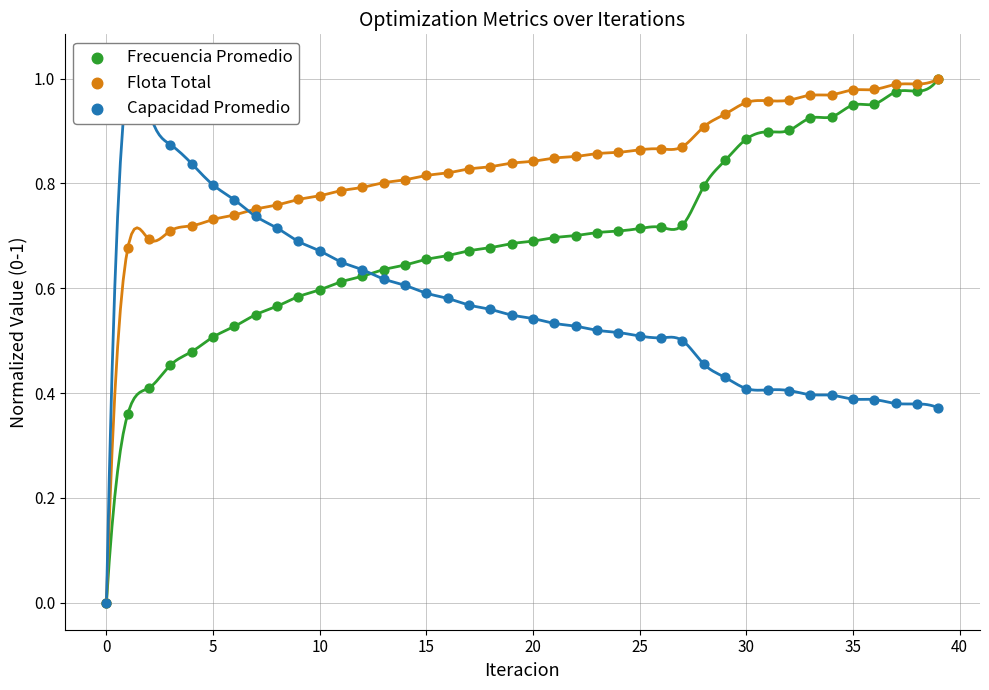

What are all the series names shown in the legend?

Frecuencia Promedio, Flota Total, Capacidad Promedio